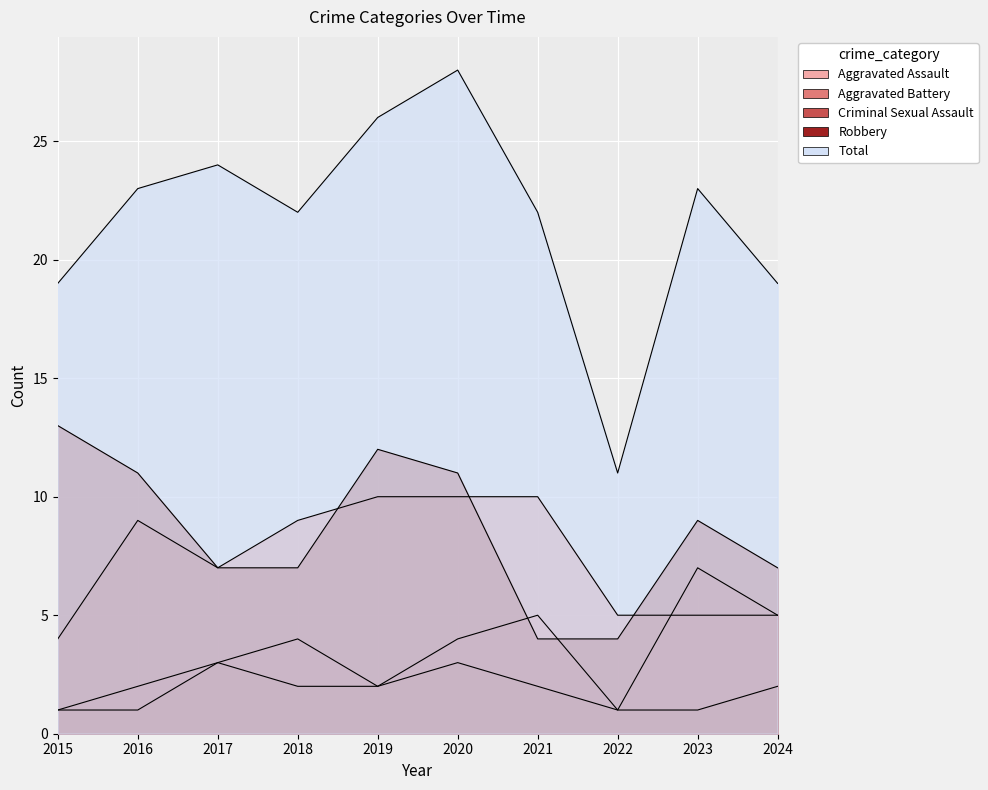

Reading right to left, list all the values displayed in this chart.

Aggravated Assault: 2024=5	2023=7	2022=1	2021=5	2020=4	2019=2	2018=4	2017=3	2016=2	2015=1
Aggravated Battery: 2024=5	2023=5	2022=5	2021=10	2020=10	2019=10	2018=9	2017=7	2016=9	2015=4
Criminal Sexual Assault: 2024=2	2023=1	2022=1	2021=2	2020=3	2019=2	2018=2	2017=3	2016=1	2015=1
Robbery: 2024=7	2023=9	2022=4	2021=4	2020=11	2019=12	2018=7	2017=7	2016=11	2015=13
Total: 2024=19	2023=23	2022=11	2021=22	2020=28	2019=26	2018=22	2017=24	2016=23	2015=19